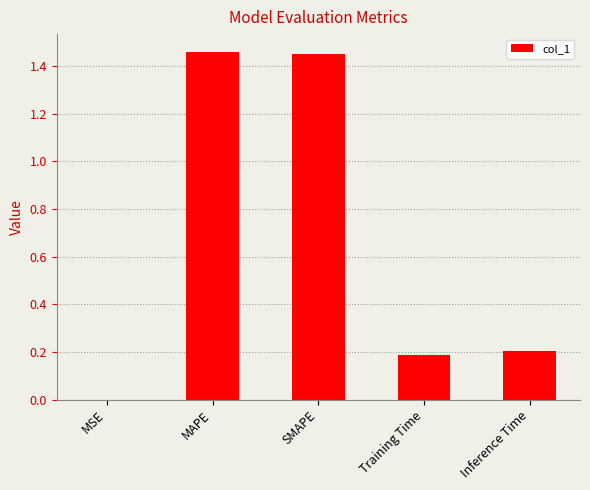

What is the sum of all values?

3.3